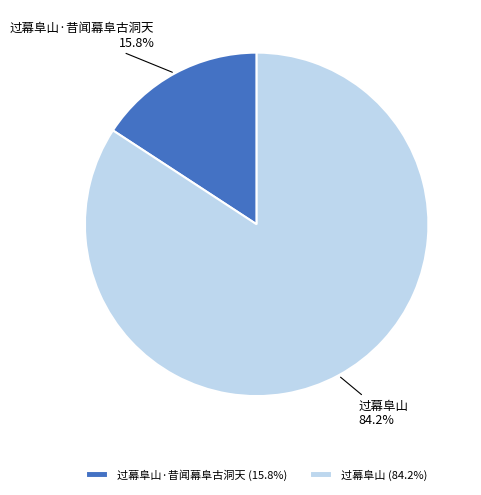

Is it true that 过幕阜山·昔闻幕阜古洞天 is 16% of the pie?

True